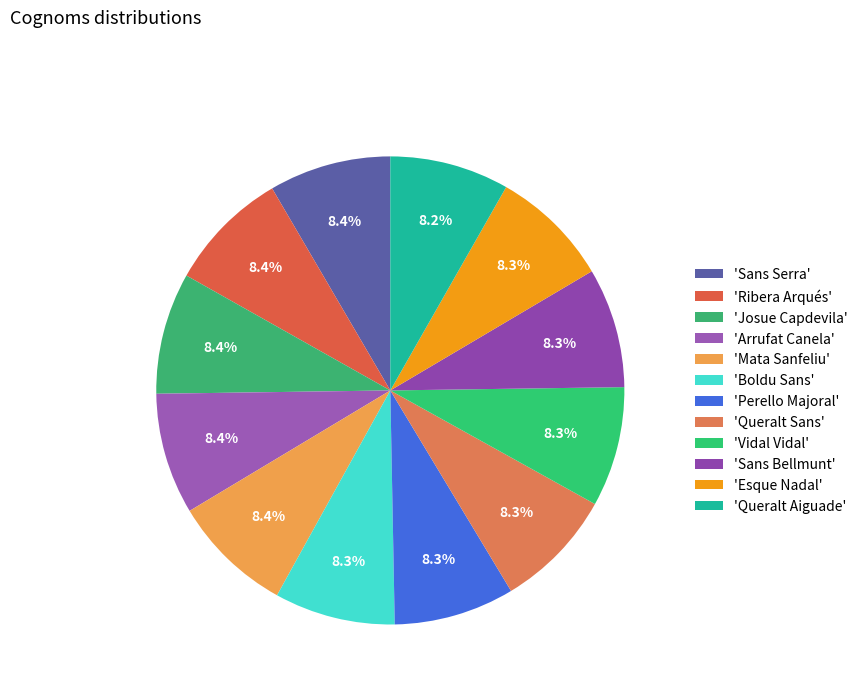

How many slices are in this pie chart?

12